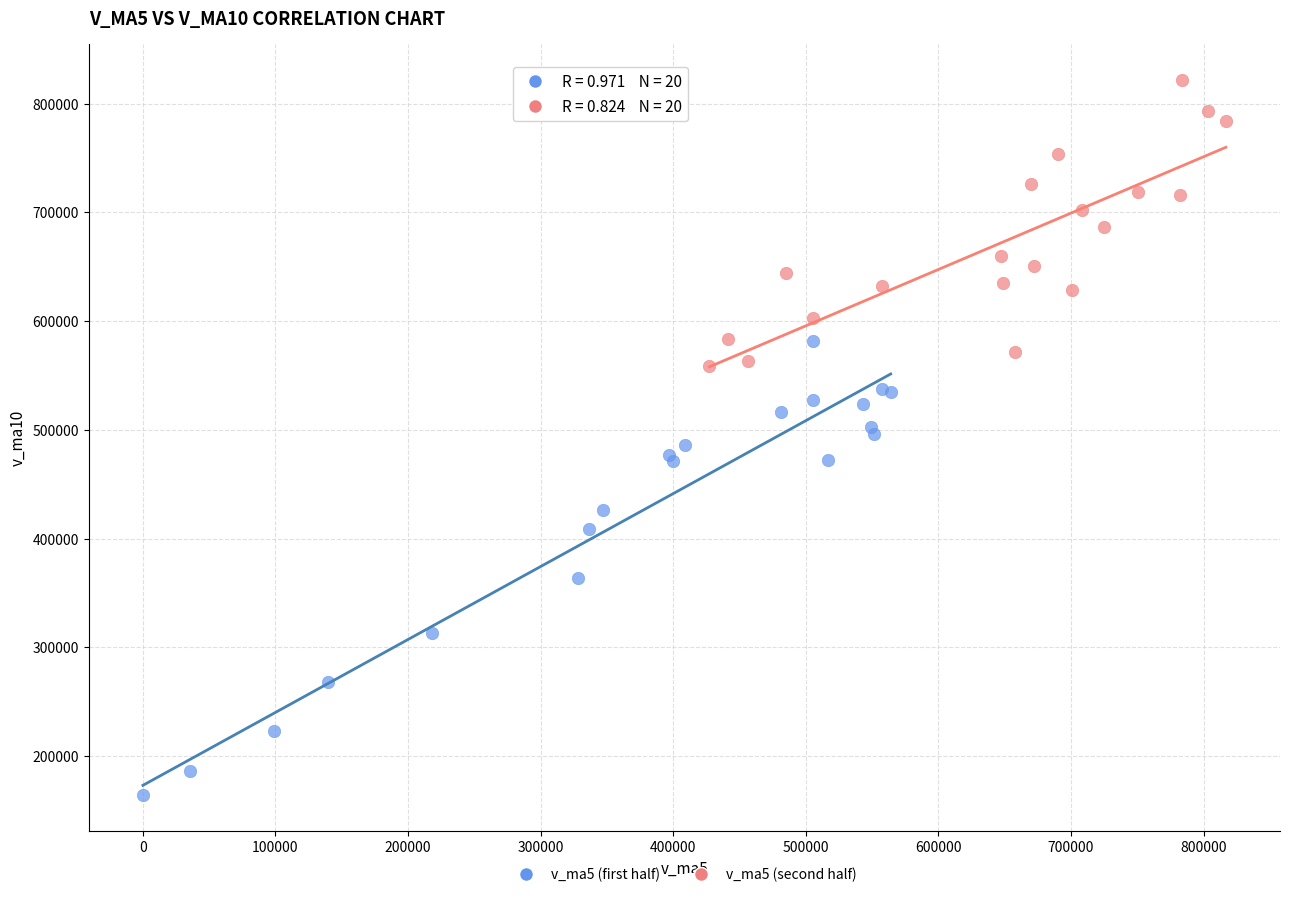

What are all the series names shown in the legend?

v_ma5 (first half), v_ma5 (second half)